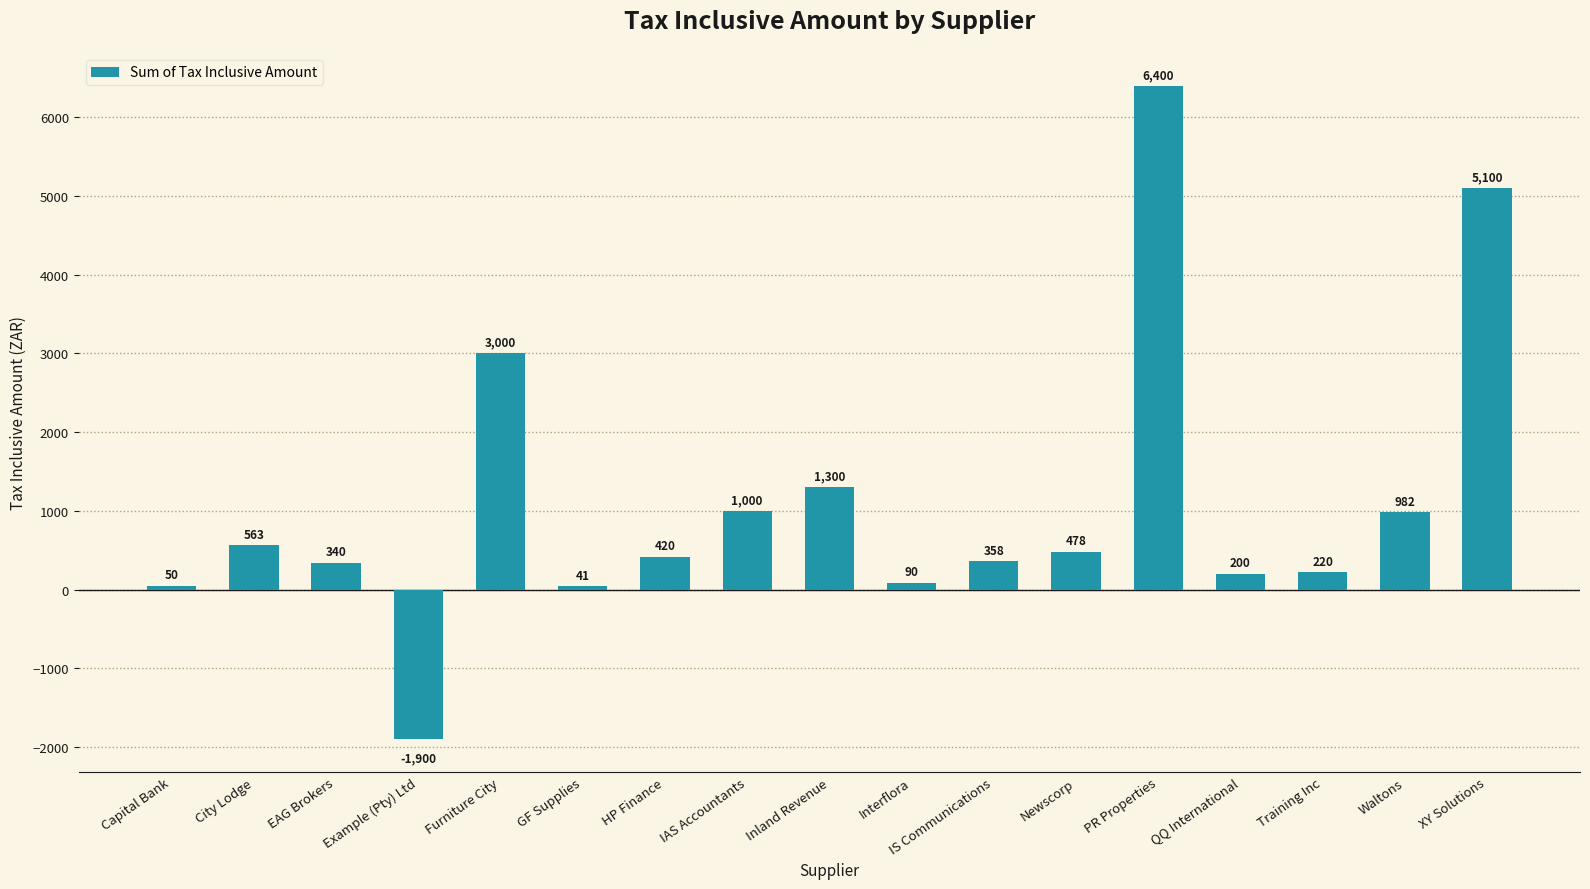

What position from the right is GF Supplies?

12